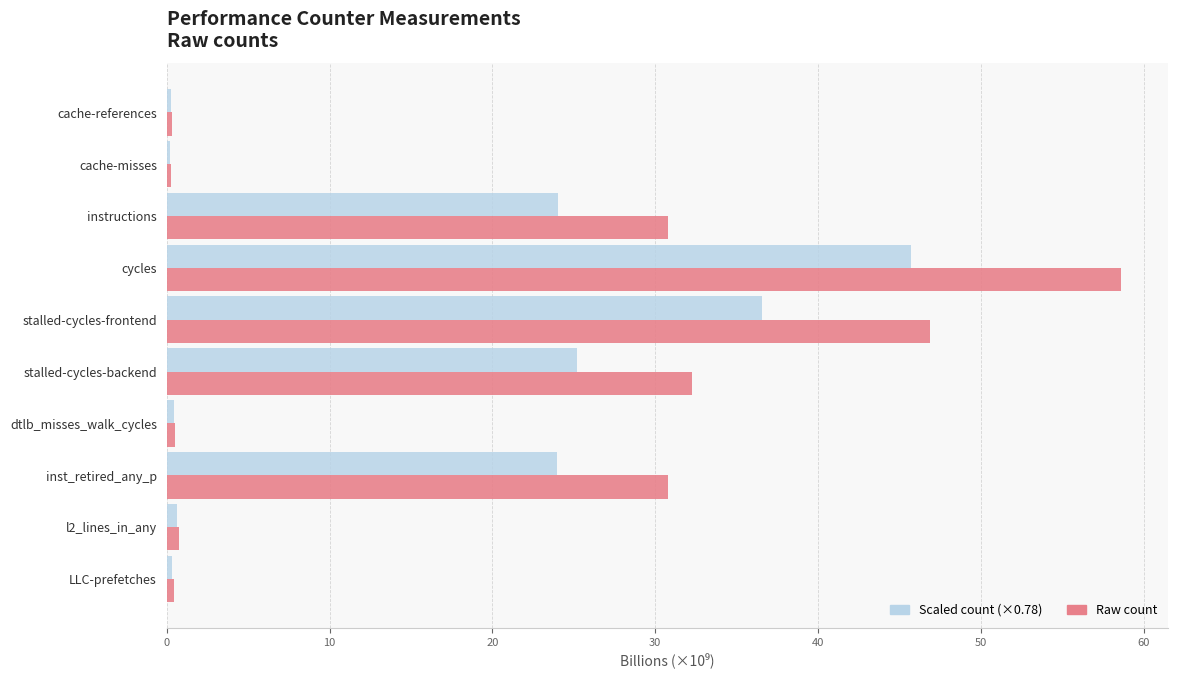

Is the value of Scaled count (×0.78) at cycles greater than the value of Raw count at cycles?

No